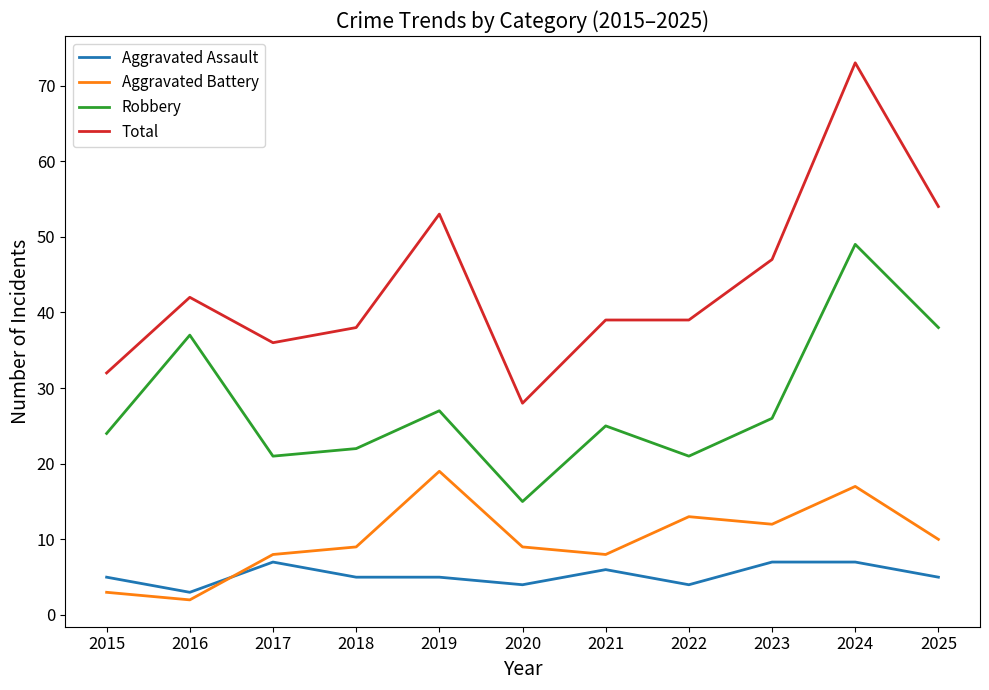

Is this an area chart (filled region under the line)?

No